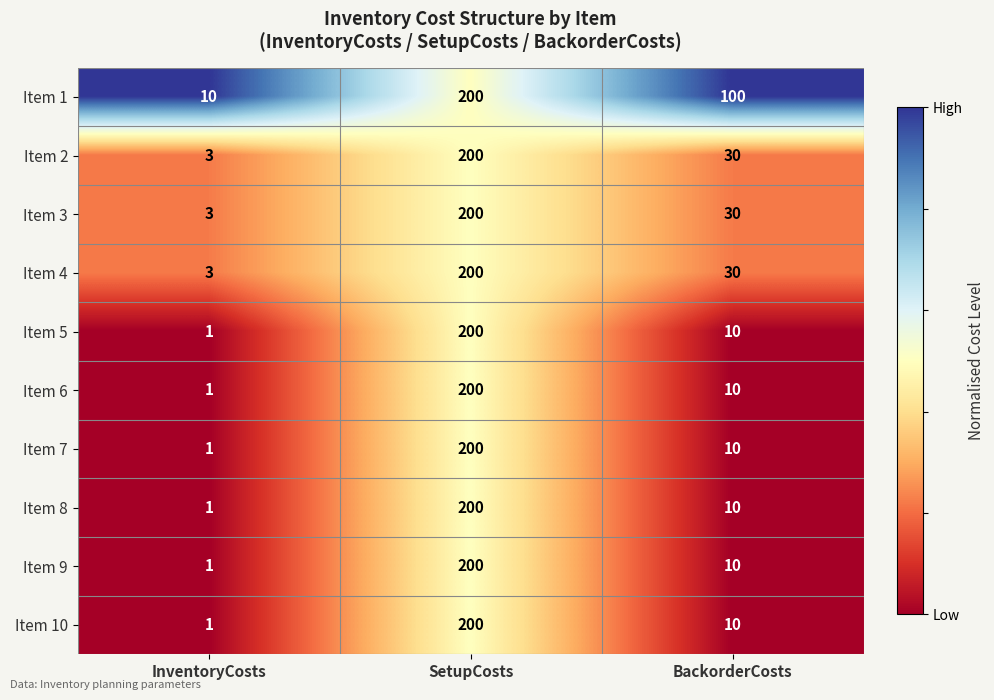

What is the greatest value displayed?

200